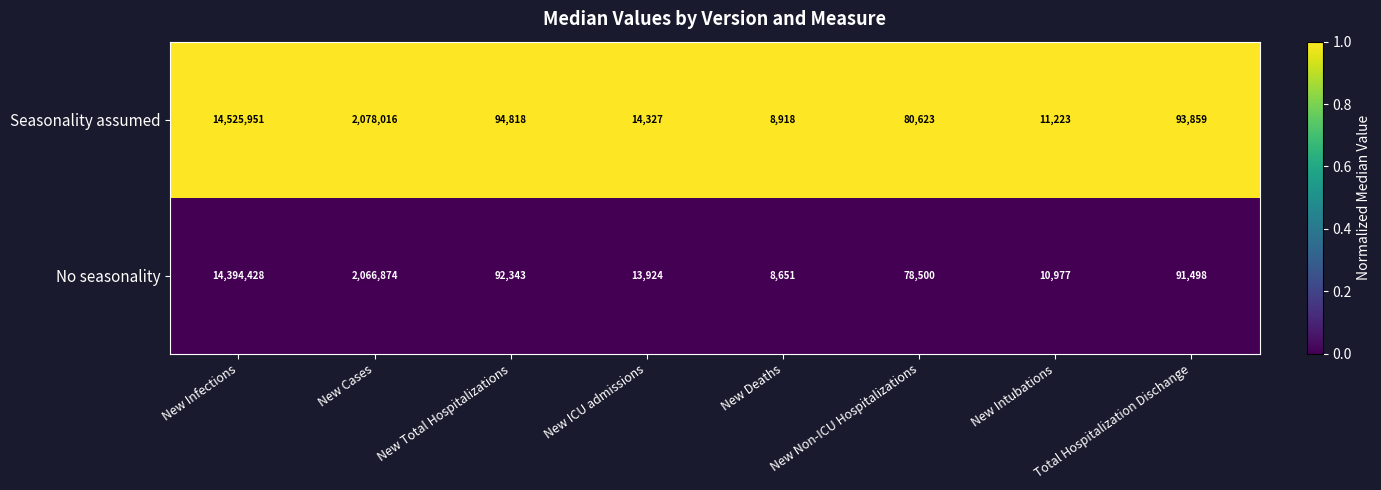

Which series has the largest total across all categories?

Seasonality assumed